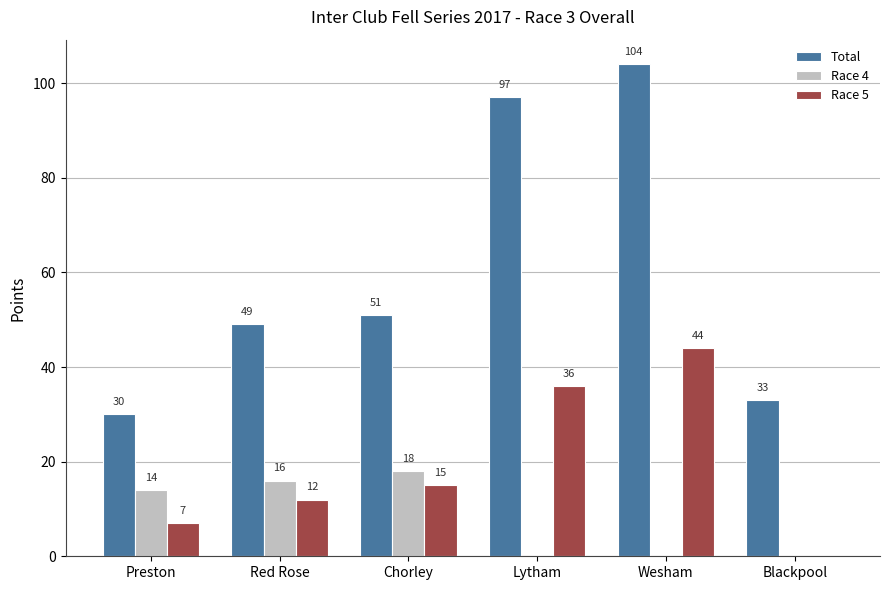

How many data points does each series have?

6